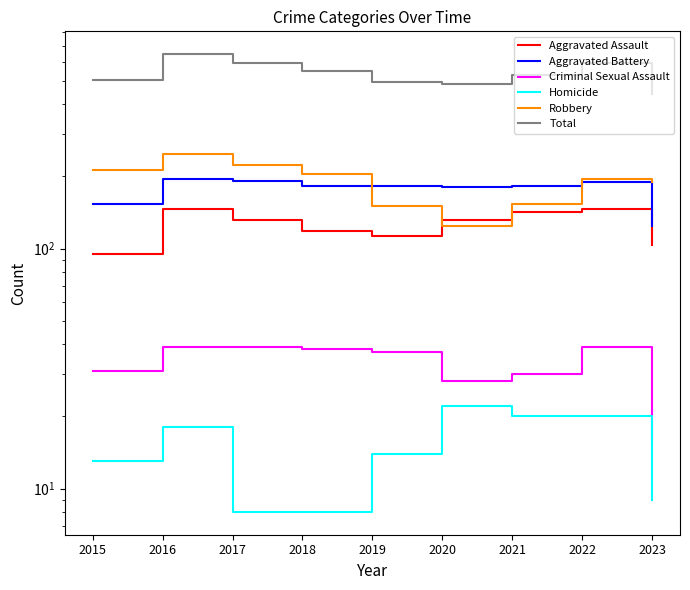

Count the number of data series in this chart.

6